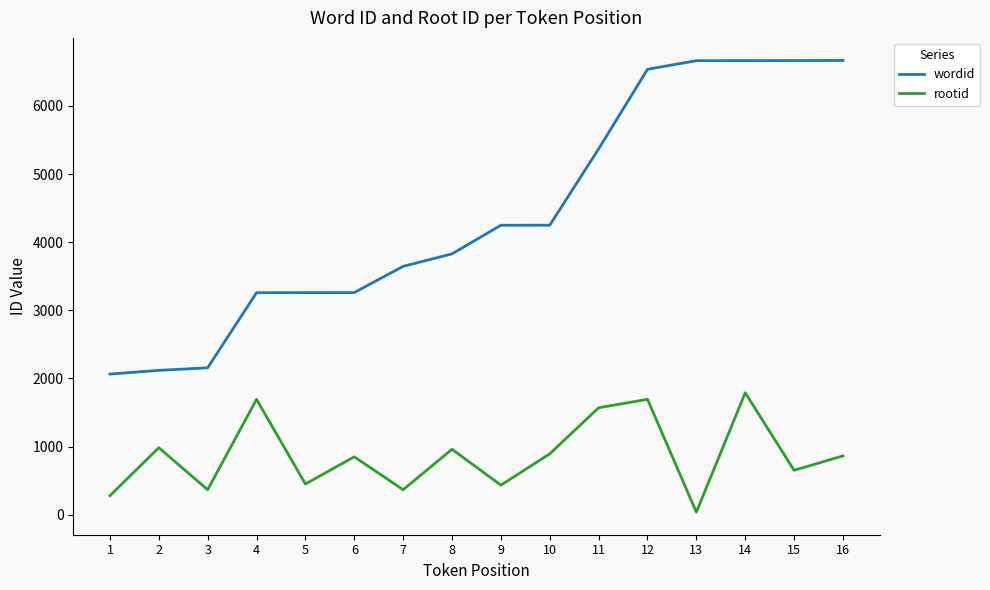

What are all the series names shown in the legend?

wordid, rootid